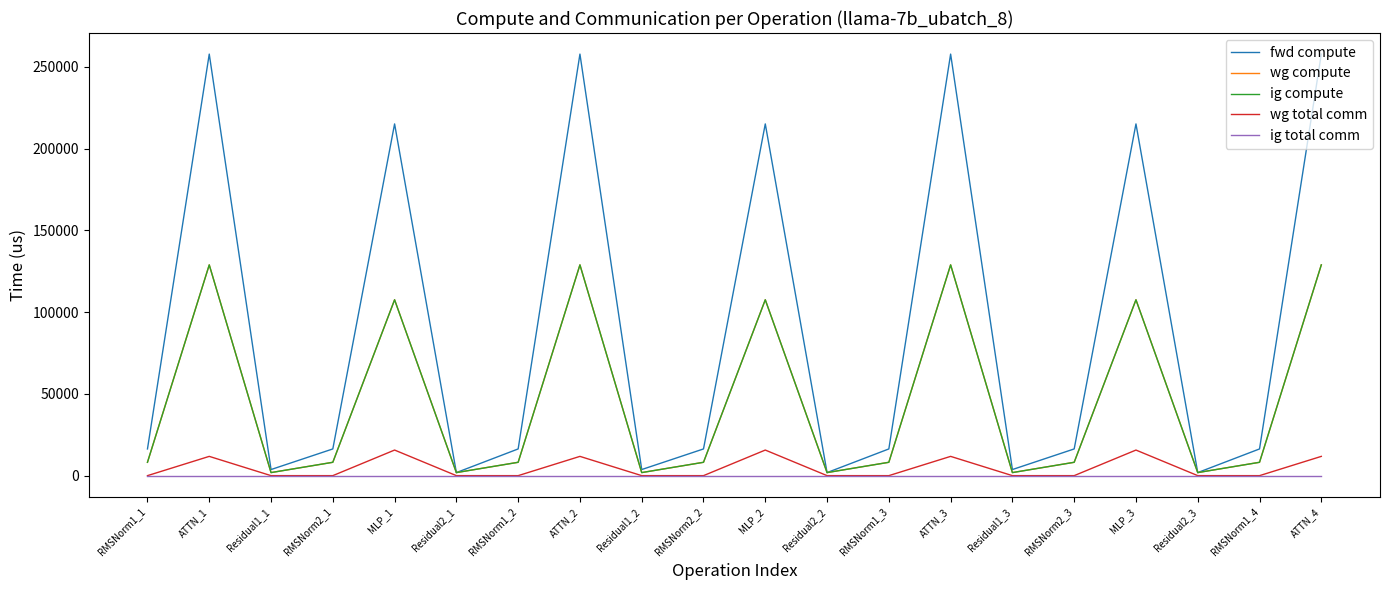

Where does the fwd compute series first go above 16331?

RMSNorm1_1